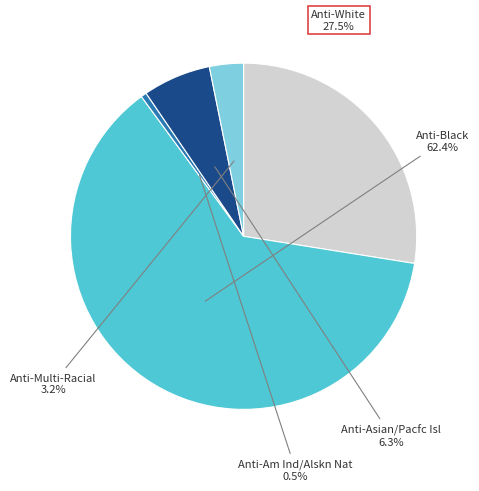

How many segments does this pie chart have?

5